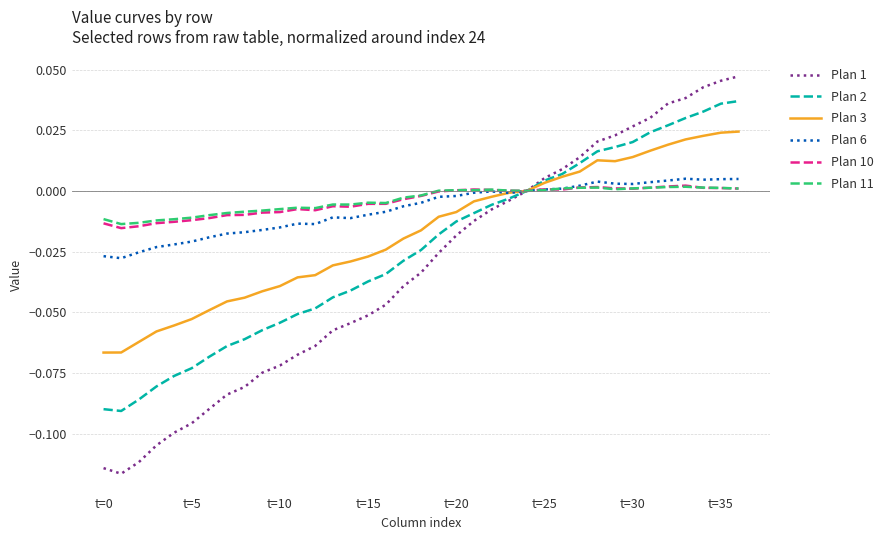

How many interior local peaks does the Plan 11 series have?

6